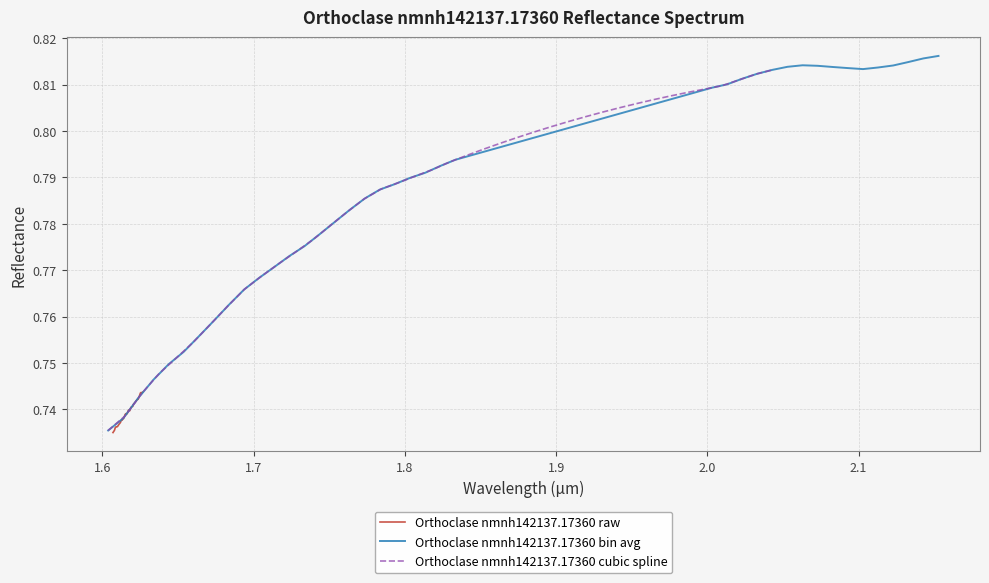

Is this an area chart (filled region under the line)?

No